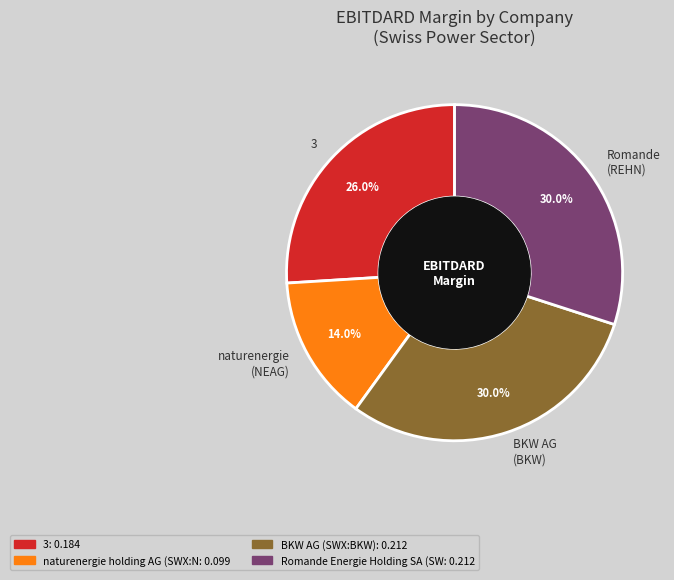

Is there a majority slice in this chart?

No